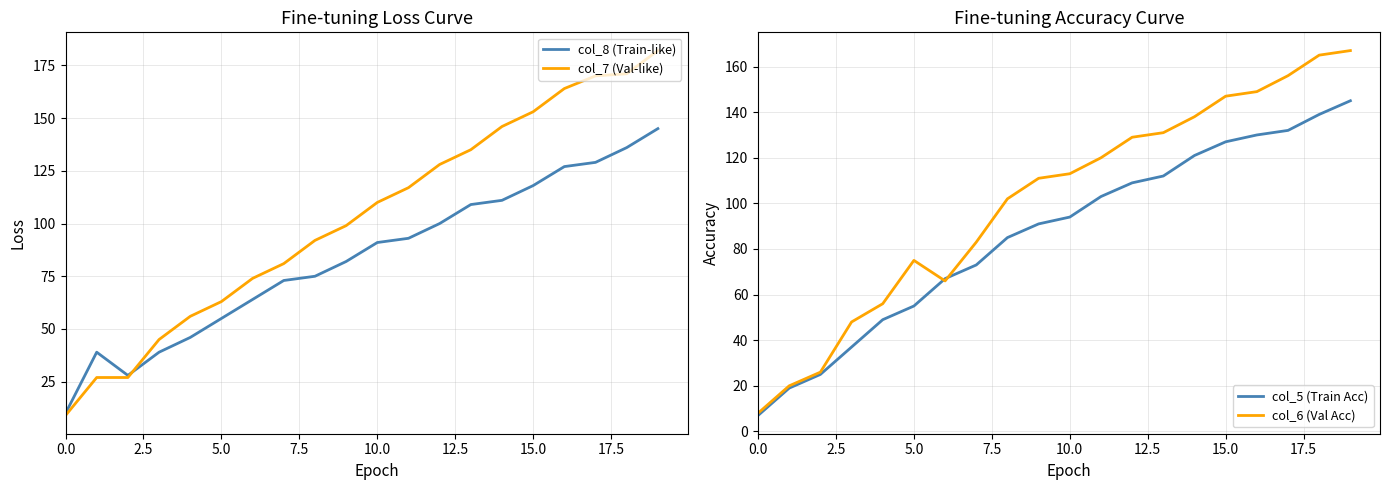

Is the value of col_7 (Val-like) at 15.0 greater than the value of col_8 (Train-like) at 10.0?

Yes